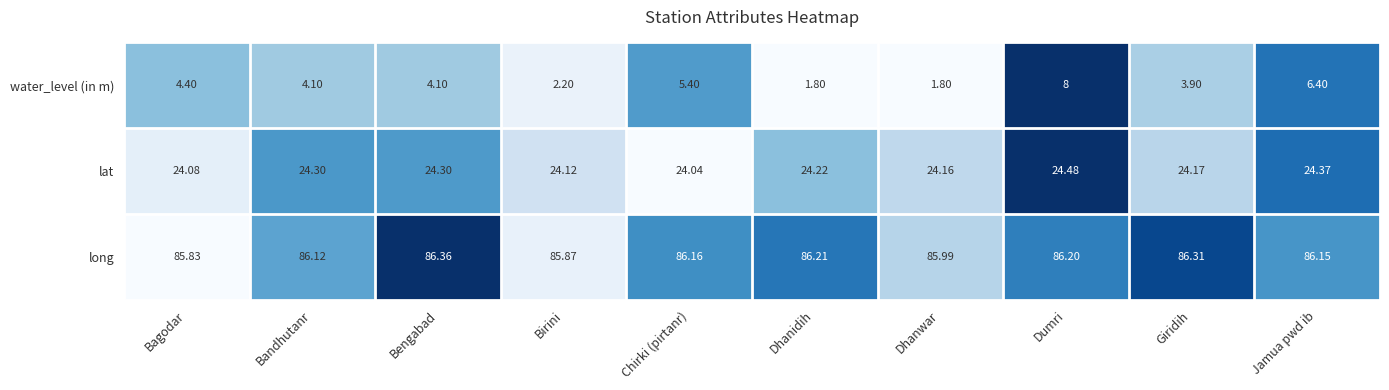

Count the number of data series in this chart.

3